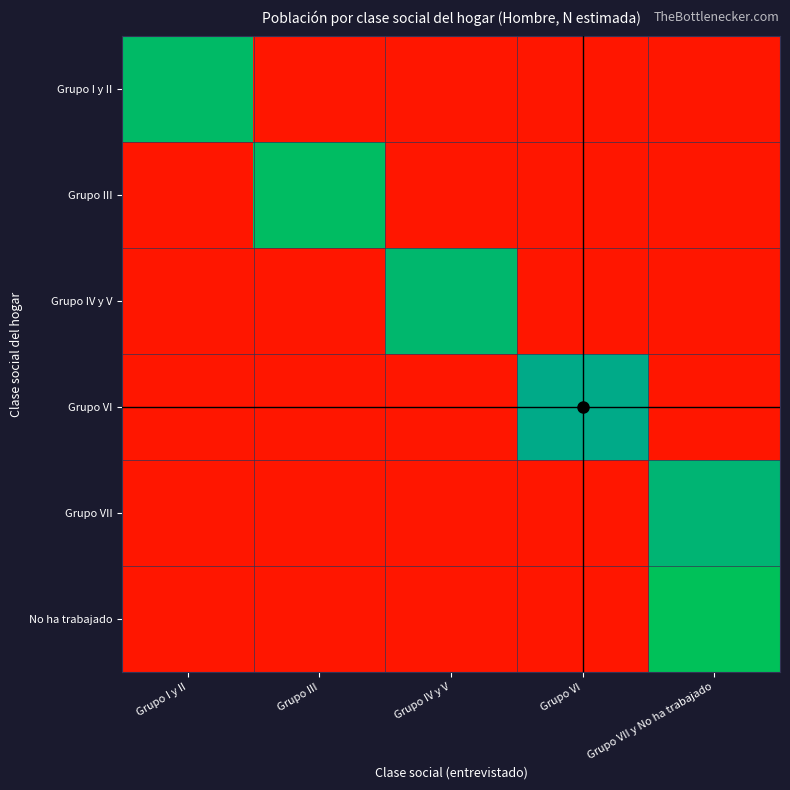

Rank the categories by Grupo VI value from lowest to highest.

Grupo I y II, Grupo III, Grupo IV y V, Grupo VII y No ha trabajado, Grupo VI